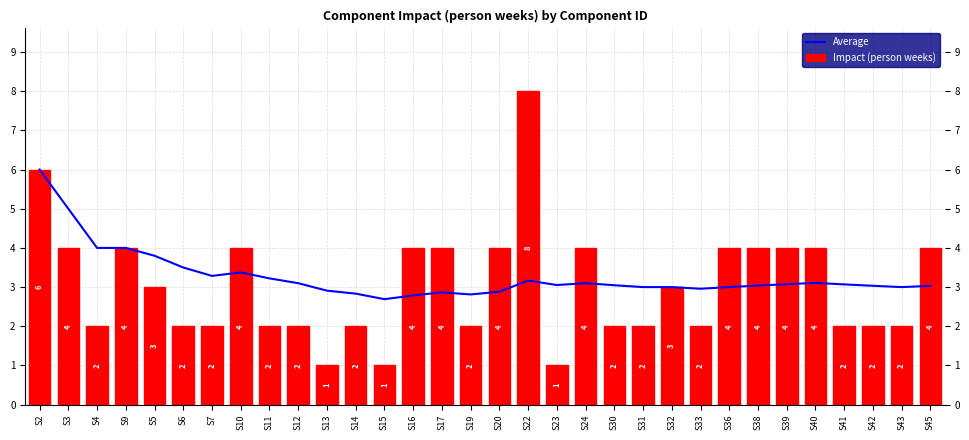

What position from the left is S6?

6